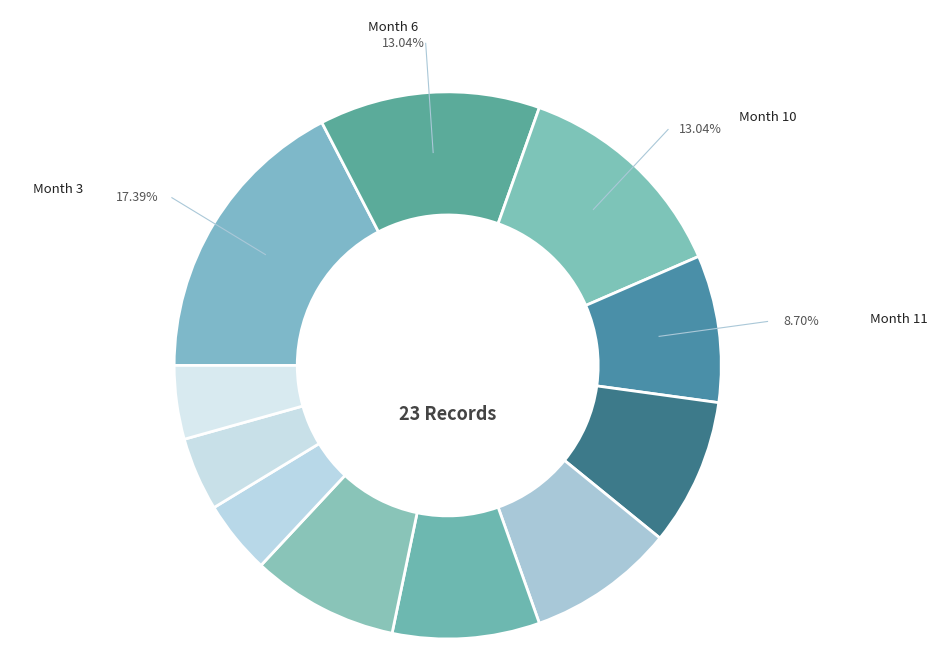

Does 10 account for over 50% of the chart?

No